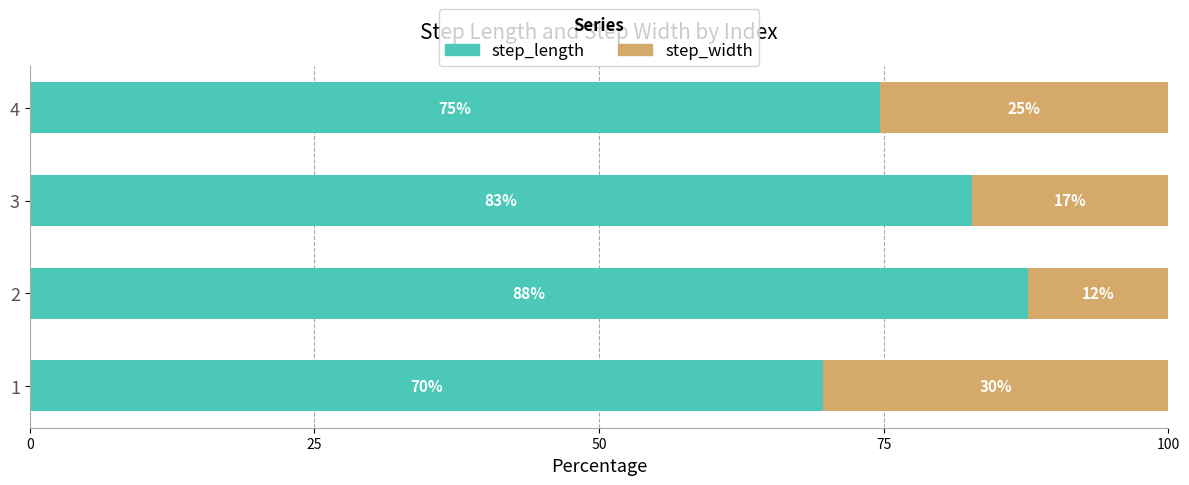

What is the total value across all series at 4?

100.0